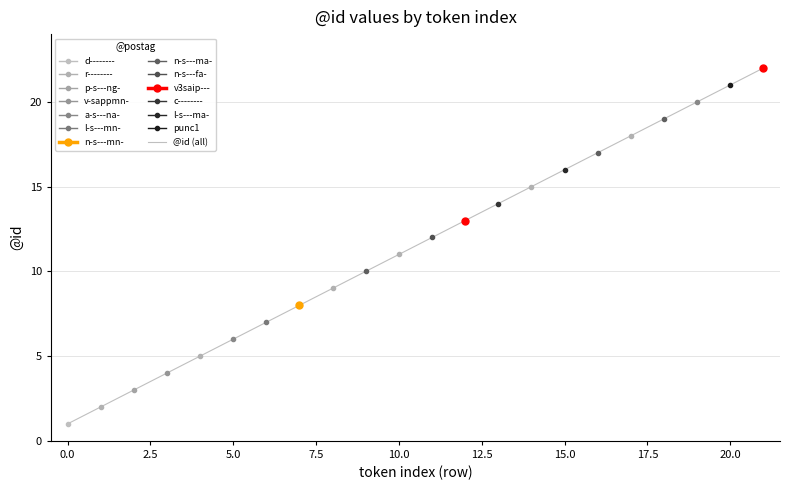

At which category does the chart reach its peak across all series?

21